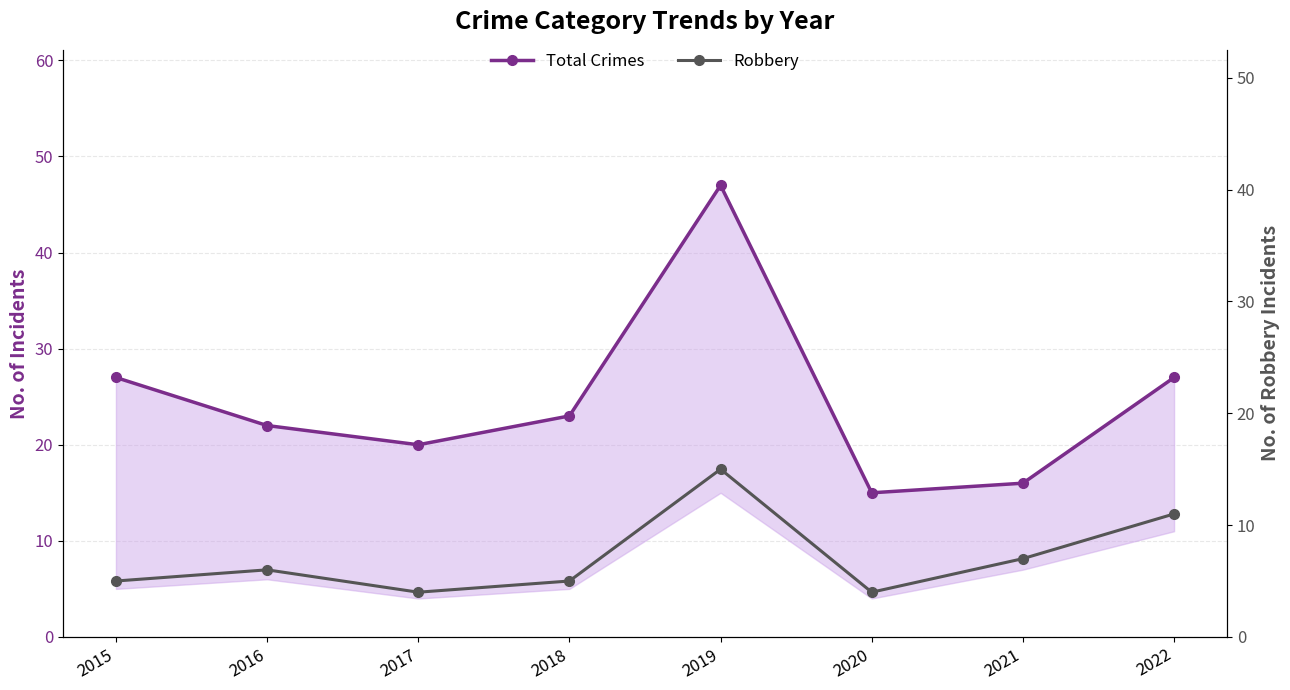

What is the average value of the Robbery series?

7